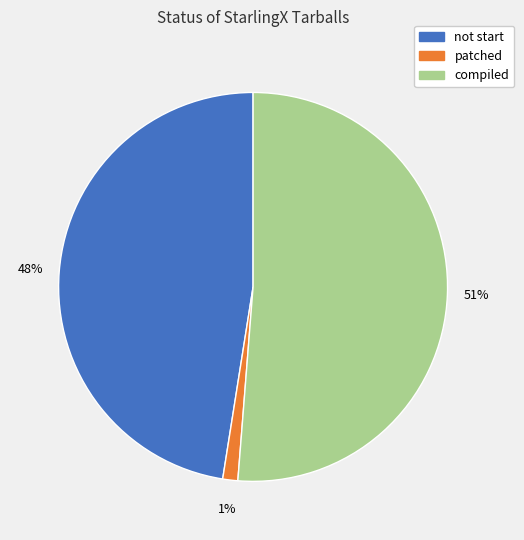

Is it true that patched is 1% of the pie?

True